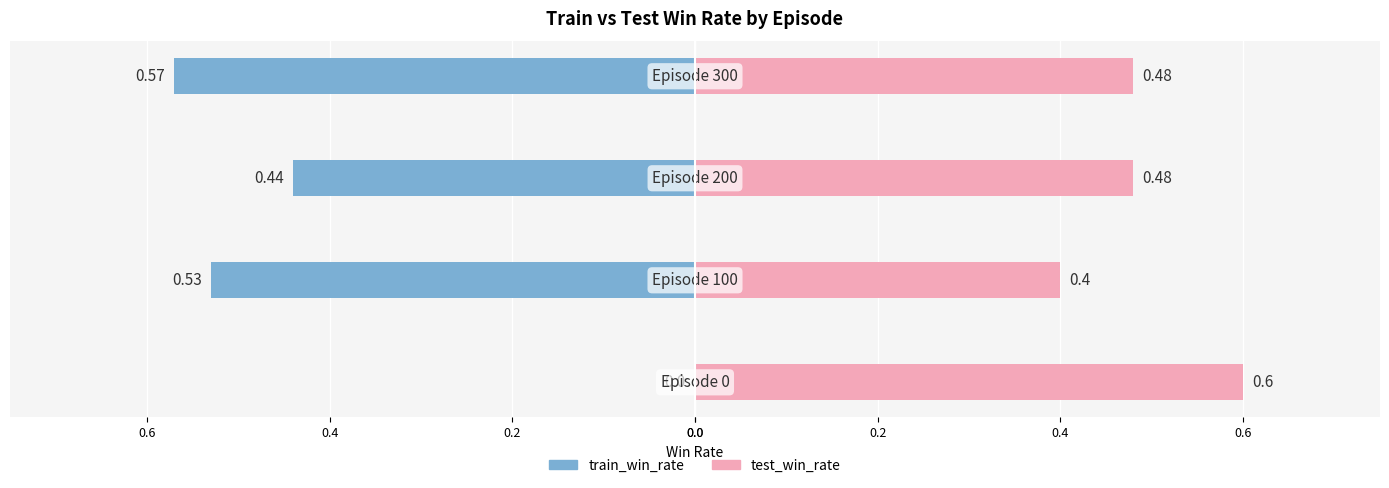

What is the difference between the maximum and second lowest values in the test_win_rate series?

0.1